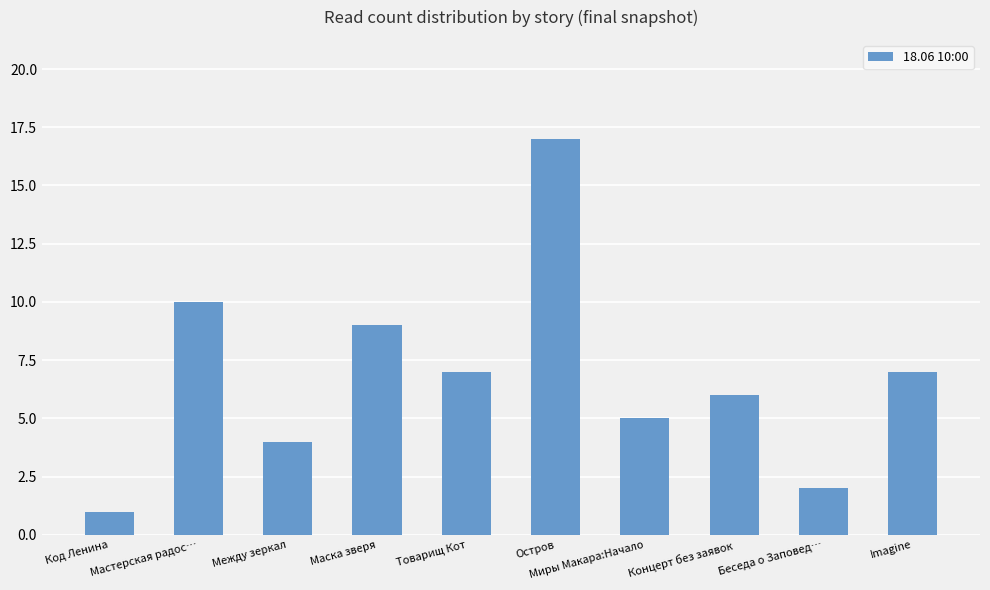

Count the number of data series in this chart.

1